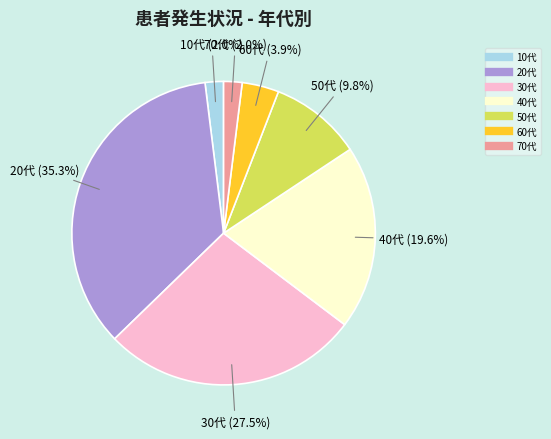

What is the largest slice in the pie chart?

20代